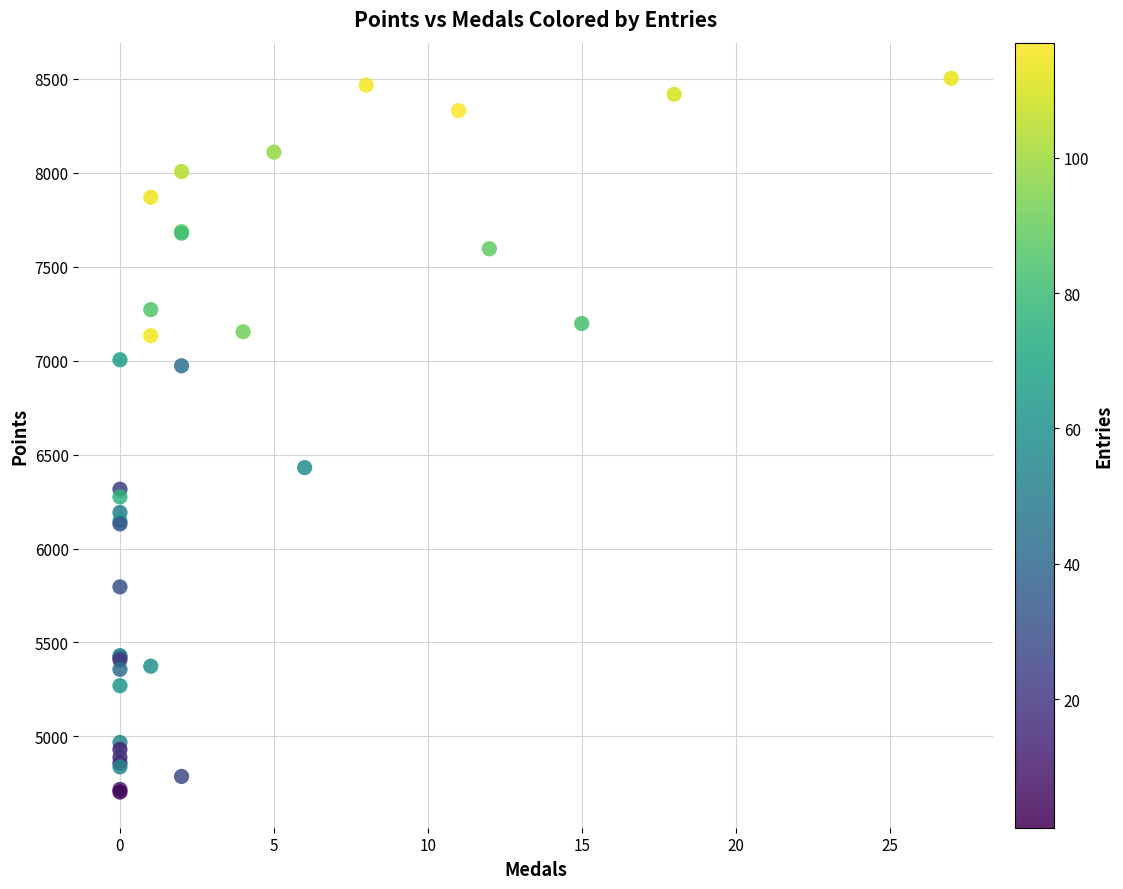

What Y value in the scatter plot is closest to 6603?

6431